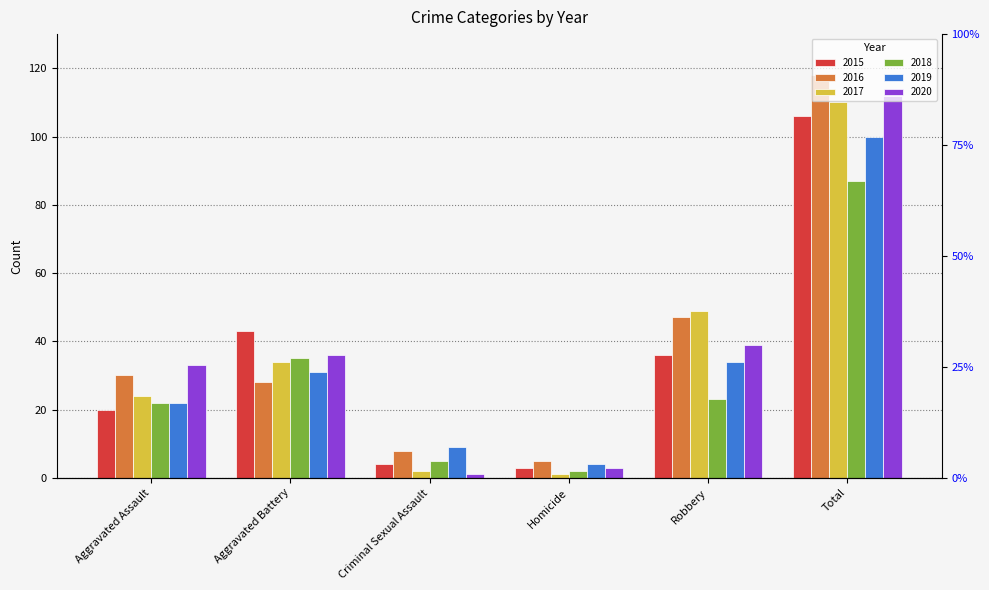

How many bars are there in each group?

6